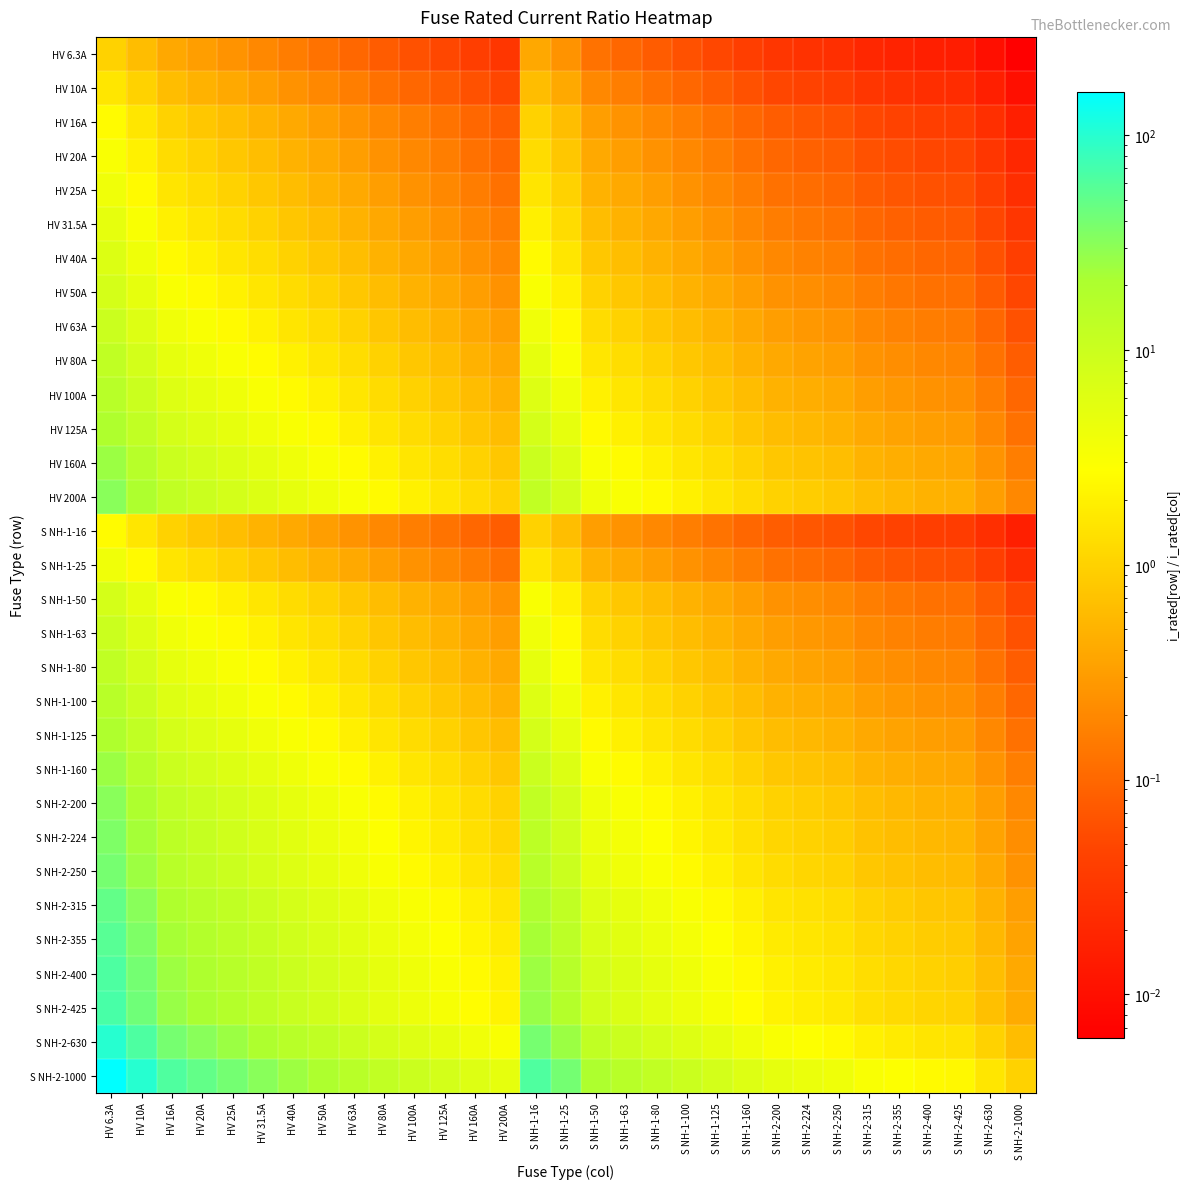

At which category is the sum across all series the highest?

HV 6.3A